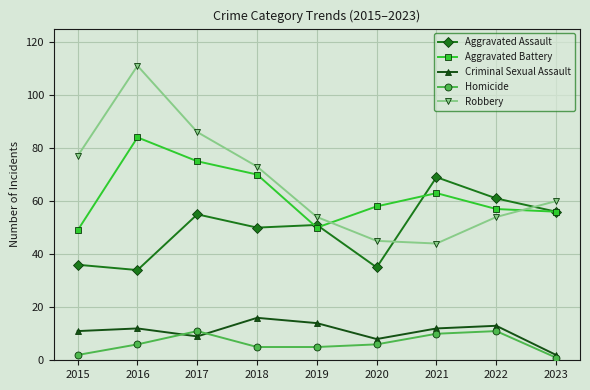

At which label is Robbery closest to 77?

2015